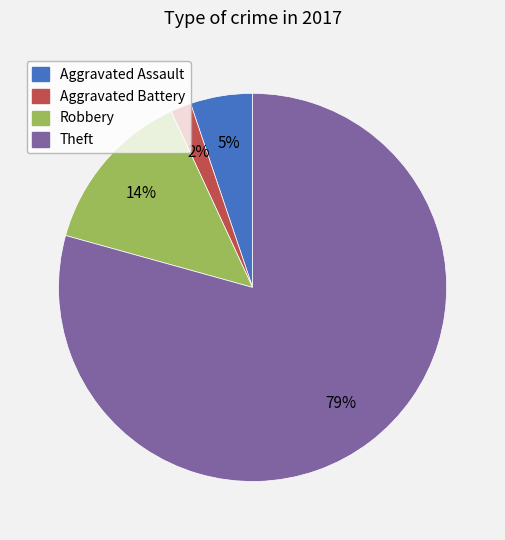

What percentage is the Aggravated Assault slice, to the nearest percent?

5%